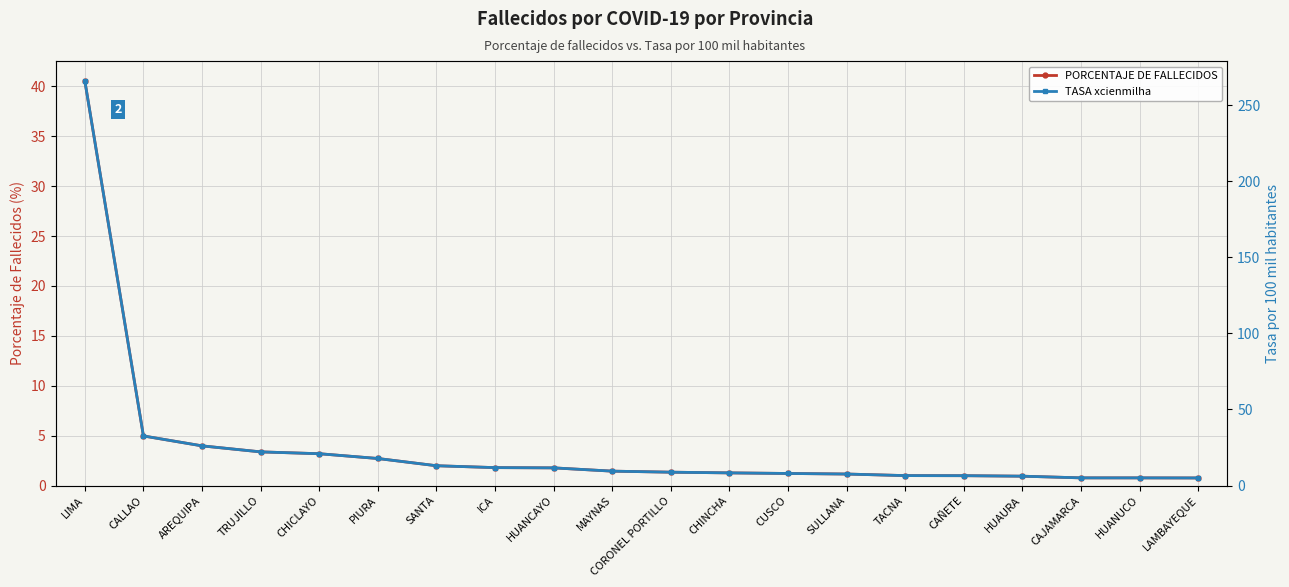

True or false: TASA xcienmilha and PORCENTAJE DE FALLECIDOS intersect in this chart.

False